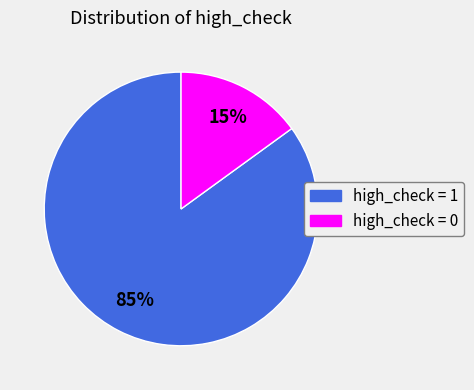

Is there any slice that represents more than half of the pie?

Yes